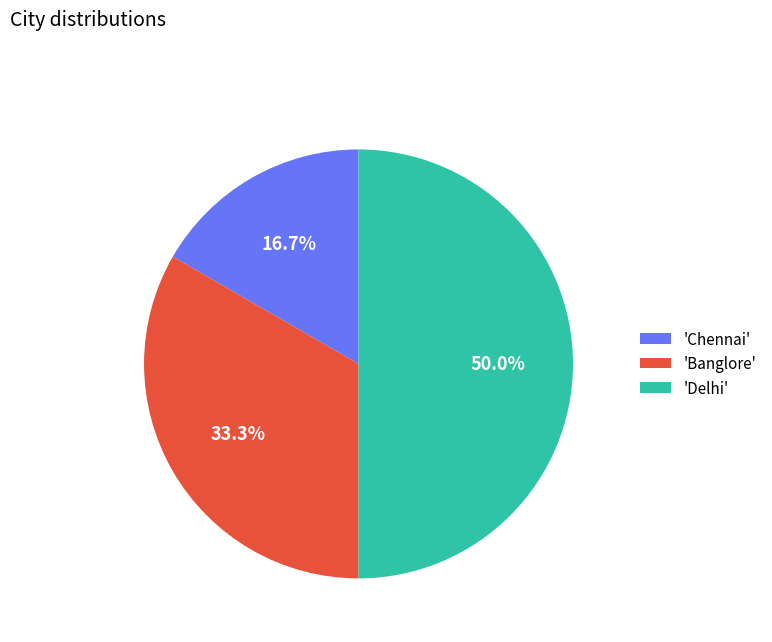

How many slices are in this pie chart?

3